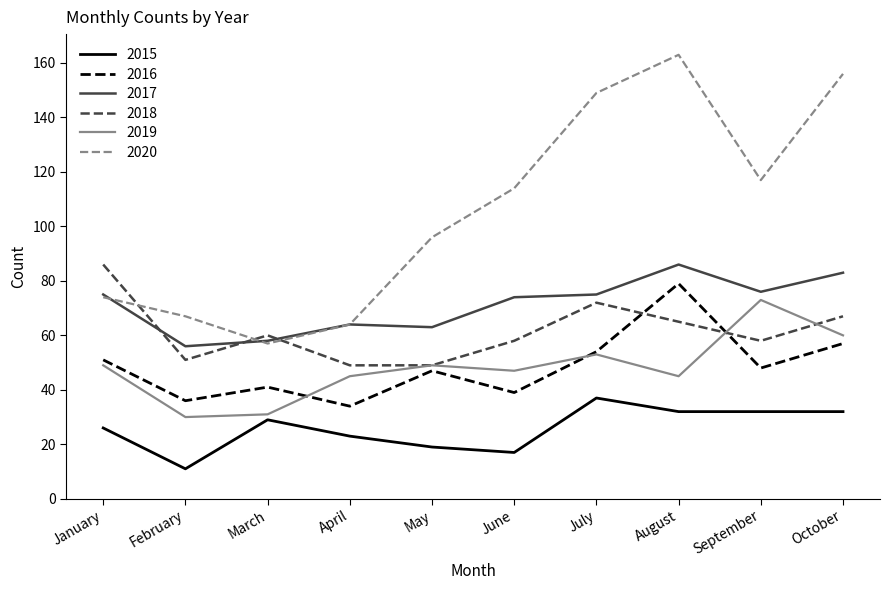

What is the total value across all series at January?

361